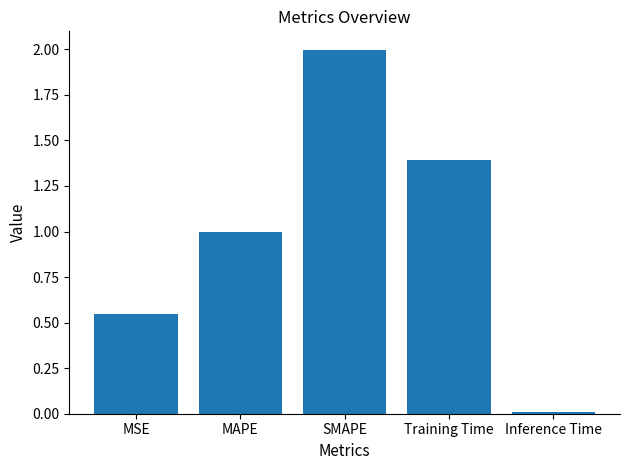

What is the change in value from MSE to MAPE?

+0.5